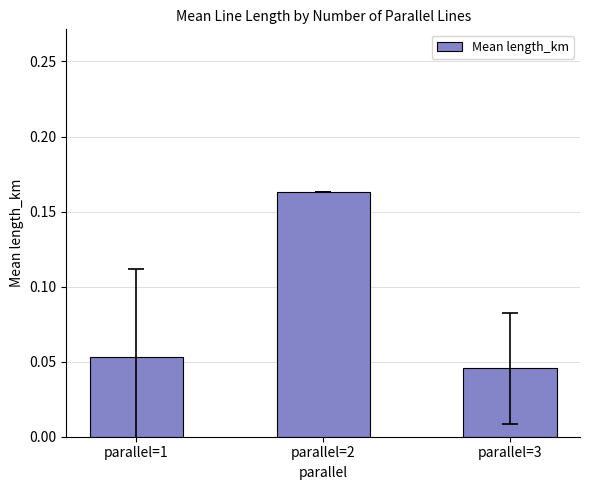

How many values are between 0 and 1?

3